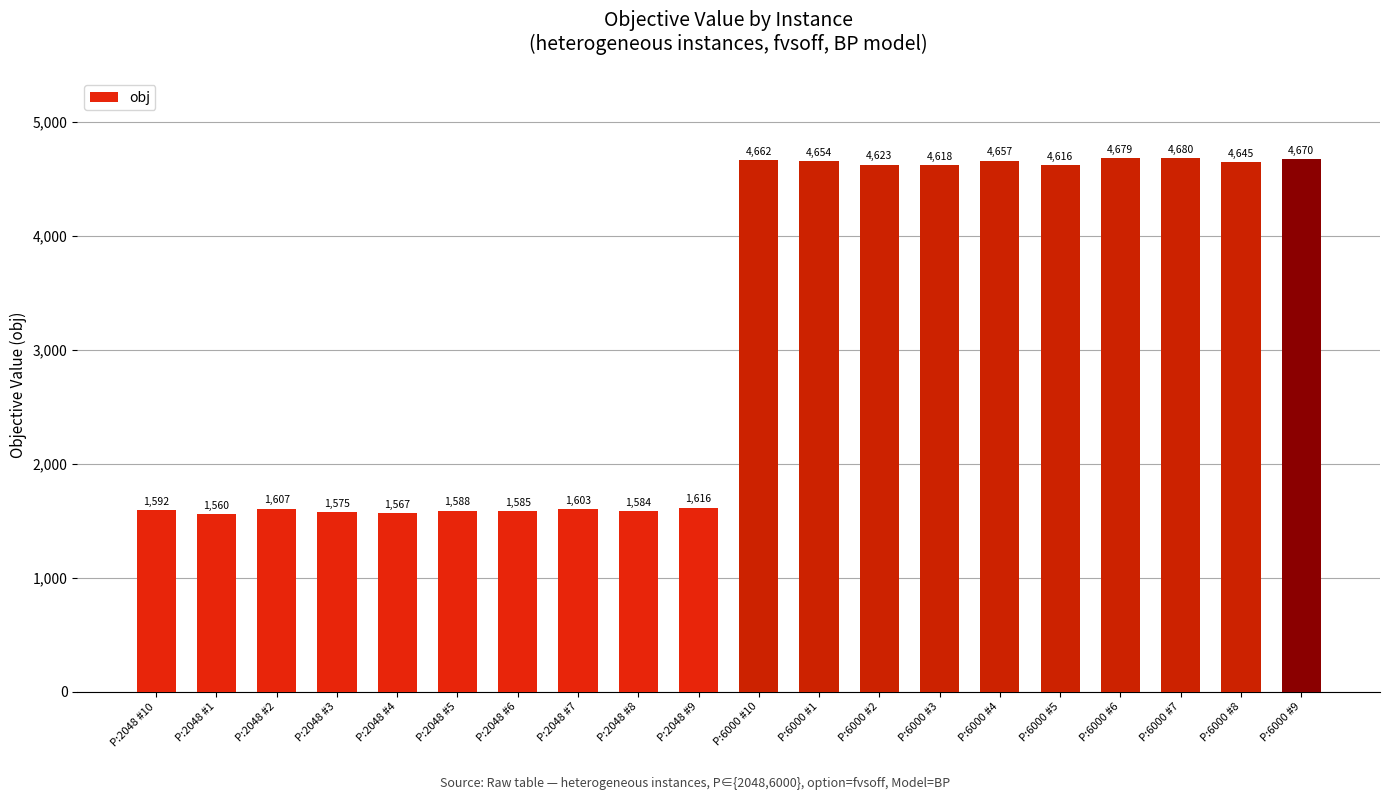

What is the maximum value shown in the chart?

4680